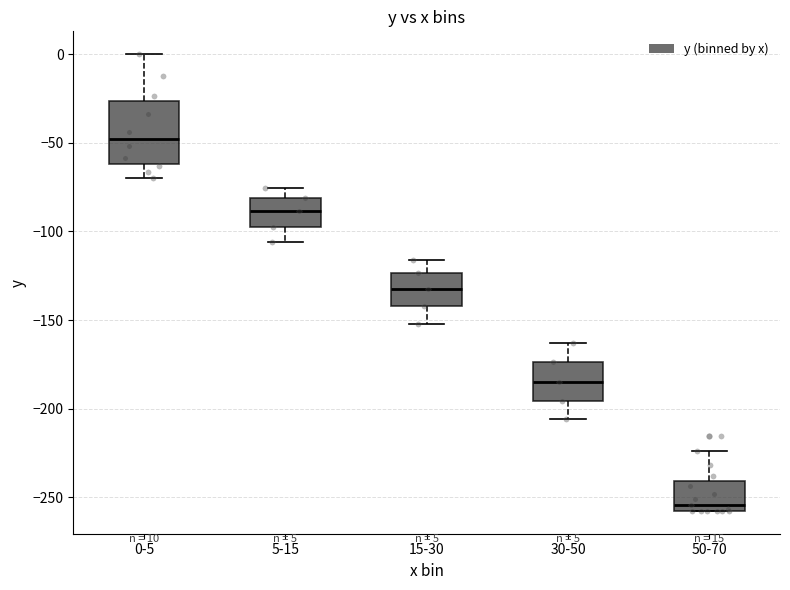

Which box's median line is the highest?

0-5